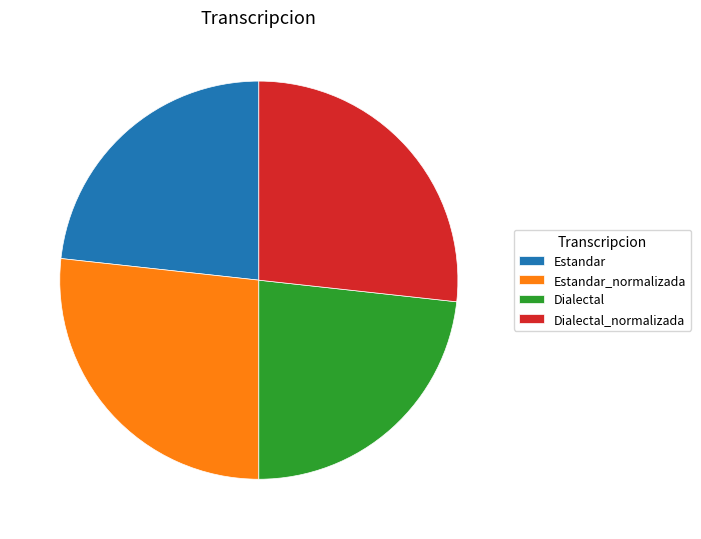

What is the ratio of the value at Estandar to the value at Dialectal_normalizada?

0.9